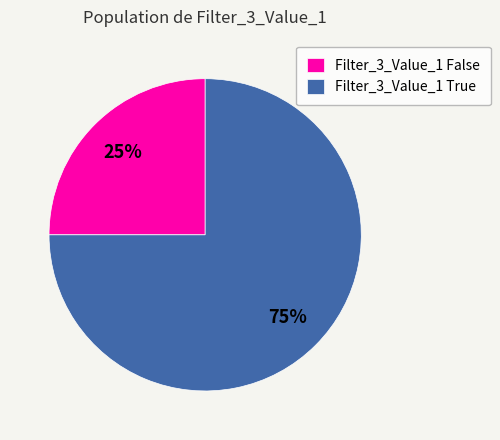

Is the sum of Filter_3_Value_1 False and Filter_3_Value_1 True greater than half?

Yes